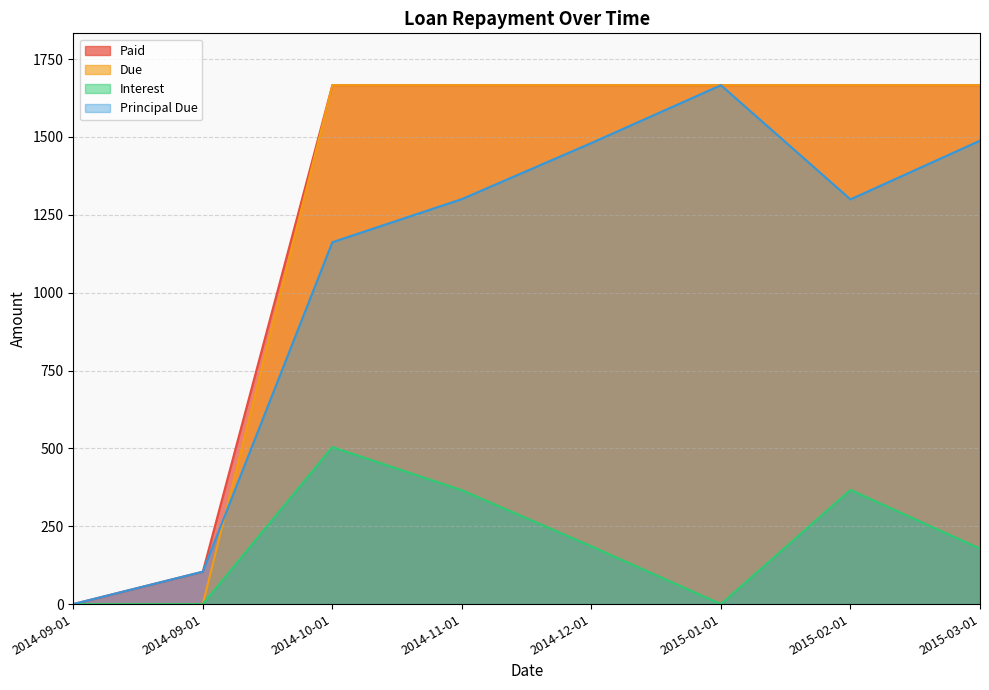

What is the difference between the maximum and minimum values in the Interest series?

504.2